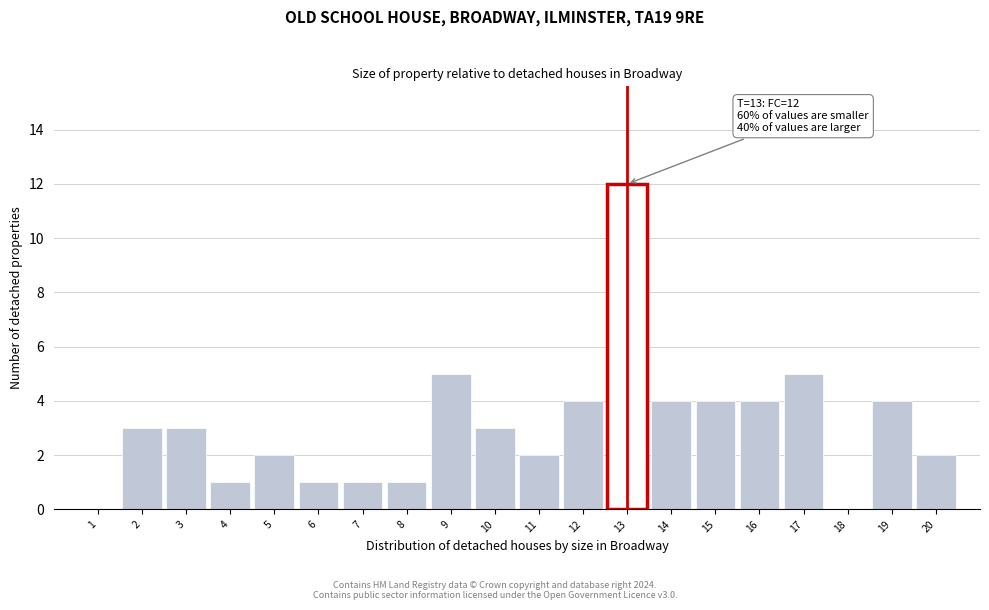

Reading left to right, what are all the values shown in this chart?

1=0	2=3	3=3	4=1	5=2	6=1	7=1	8=1	9=5	10=3	11=2	12=4	13=12	14=4	15=4	16=4	17=5	18=0	19=4	20=2